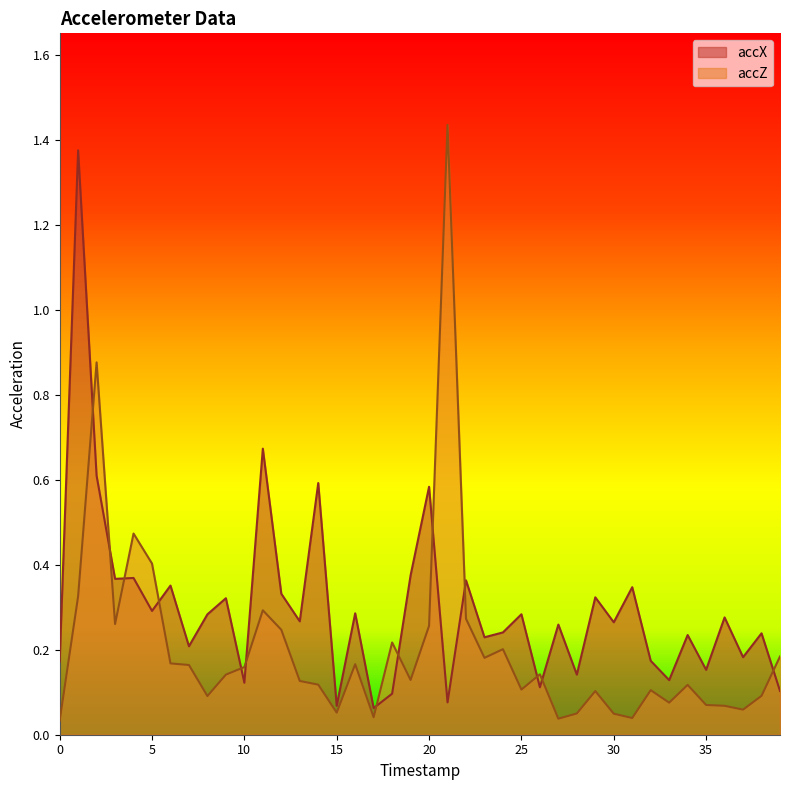

Rank the series at 32 from highest to lowest value.

accX, accZ